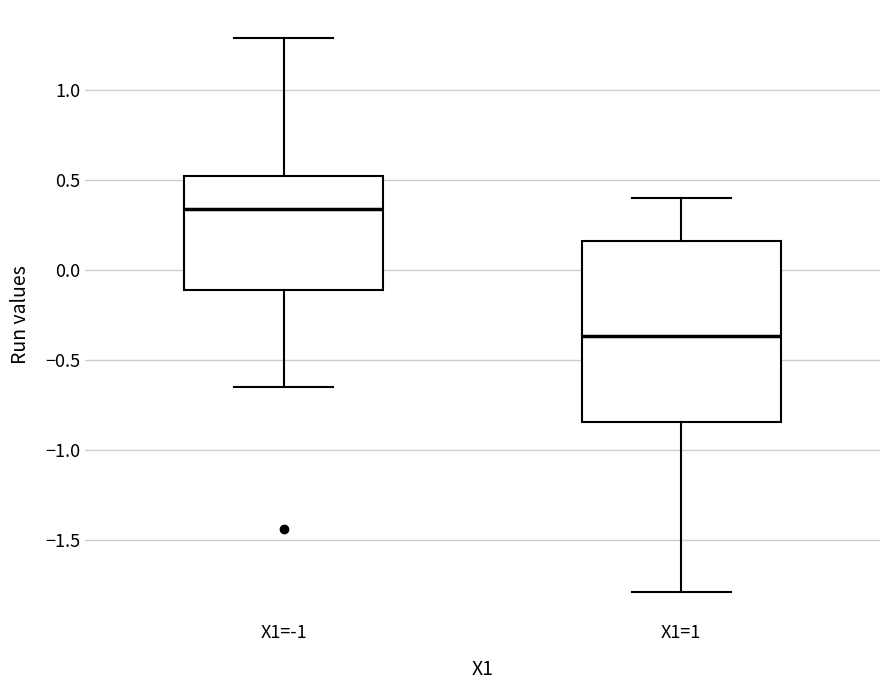

Comparing the boxes themselves (not the whiskers), which one is the tallest?

X1=1